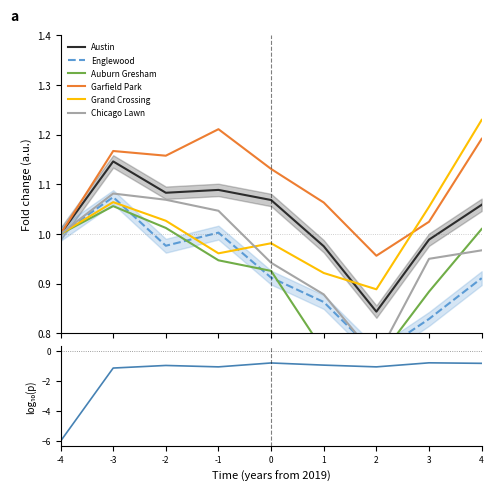

What is the sum of the Garfield Park values at -3 and 2?

2.1